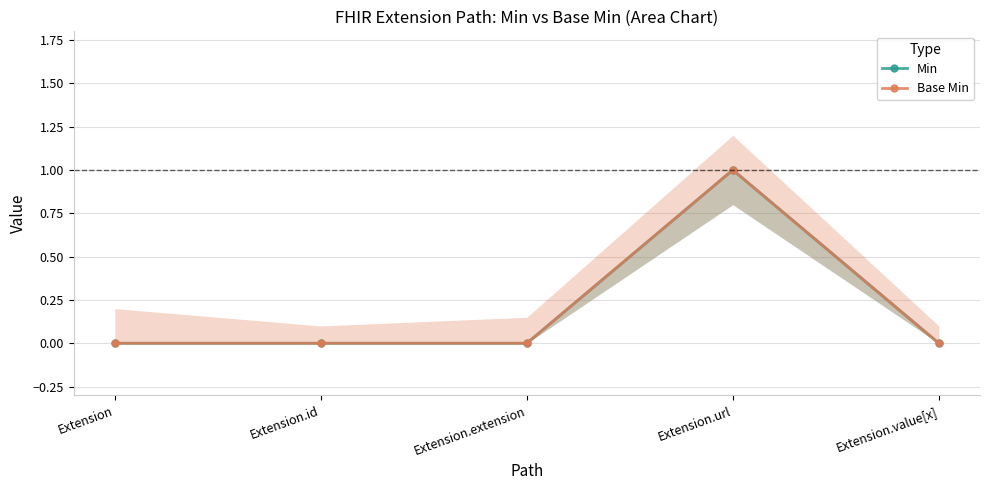

At how many categories does at least one series exceed 0?

1